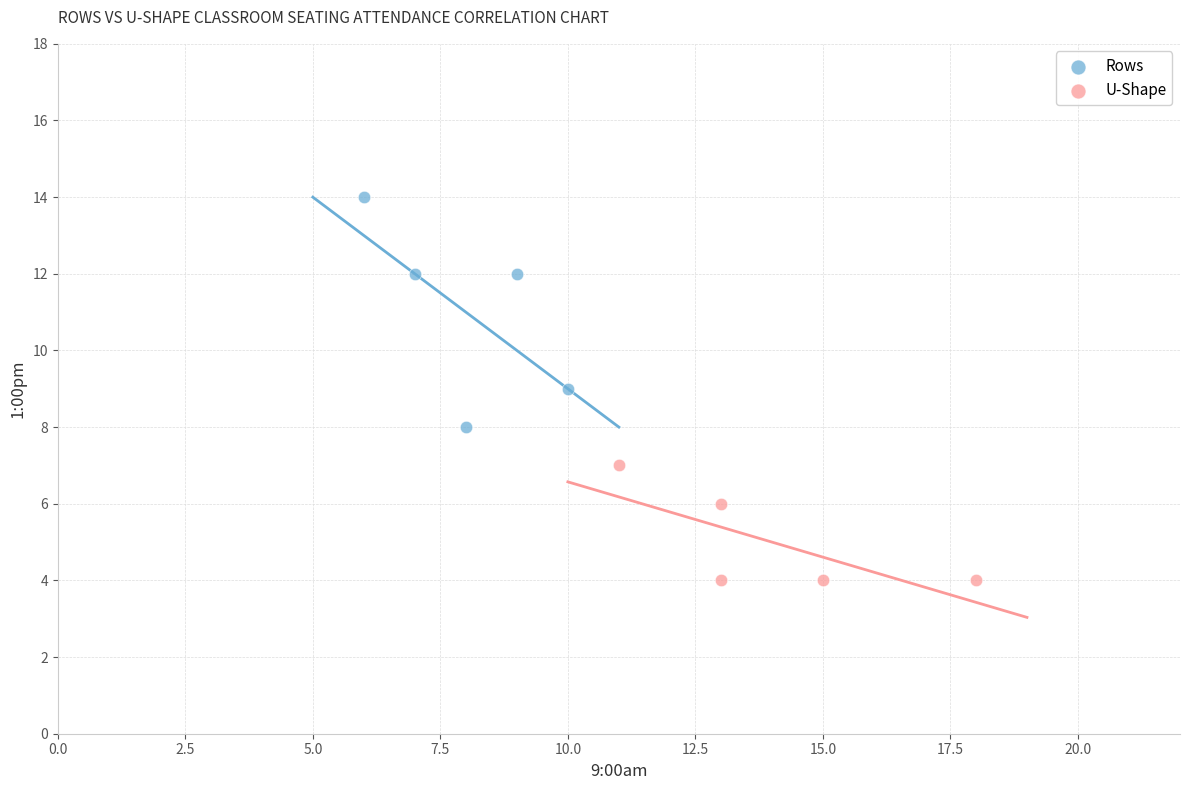

Which series contains the lowest Y value?

U-Shape